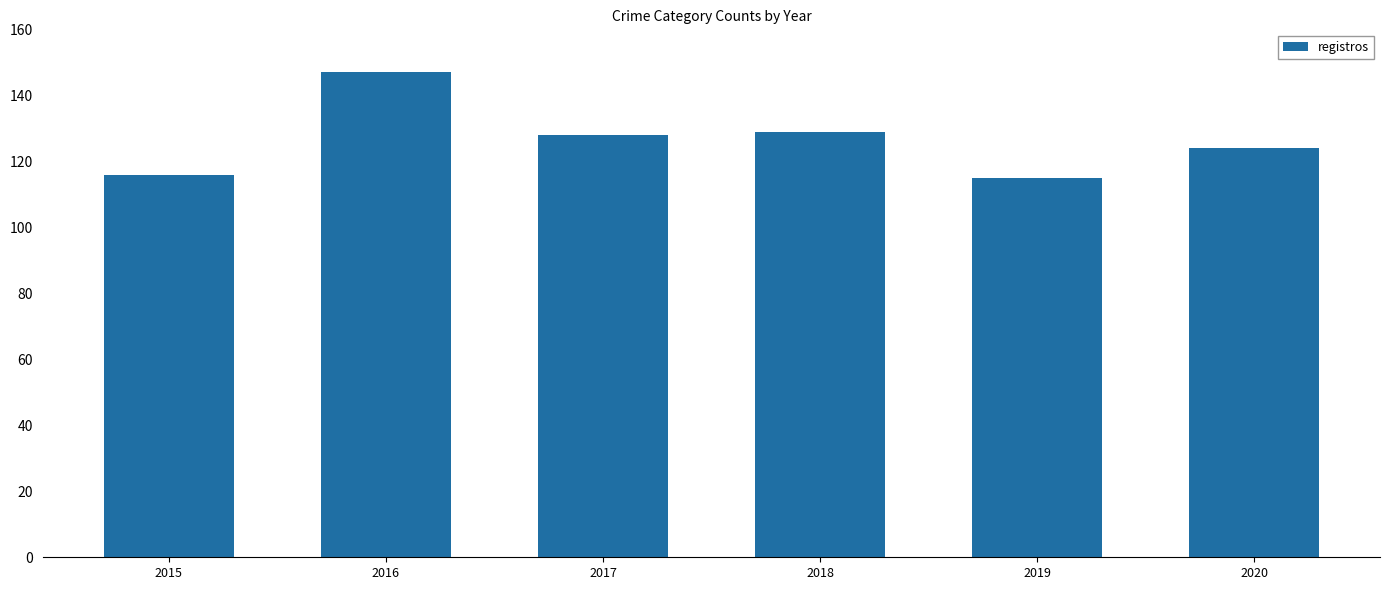

Where does the data first go above 128?

2016